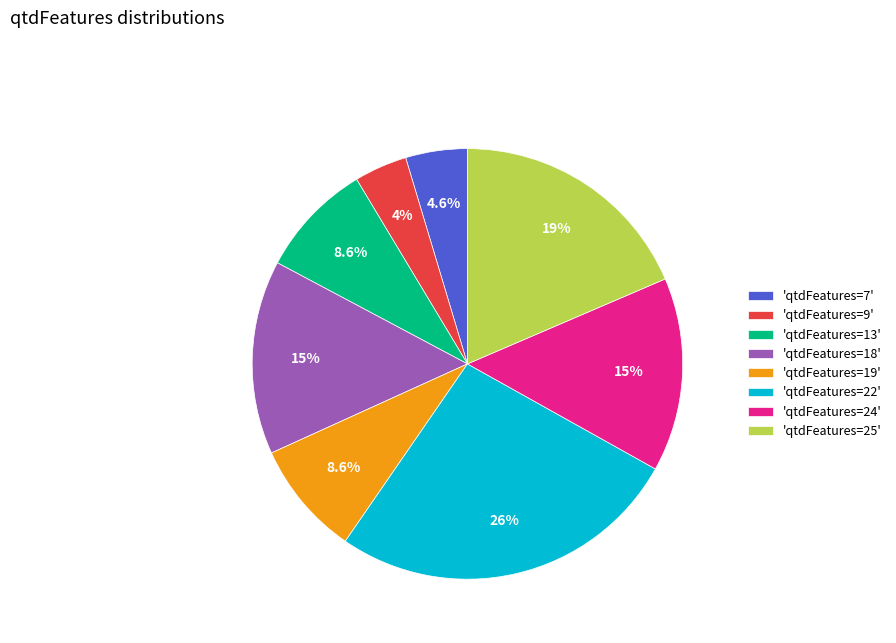

Combined, do 'qtdFeatures=19' and 'qtdFeatures=7' account for over 50%?

No